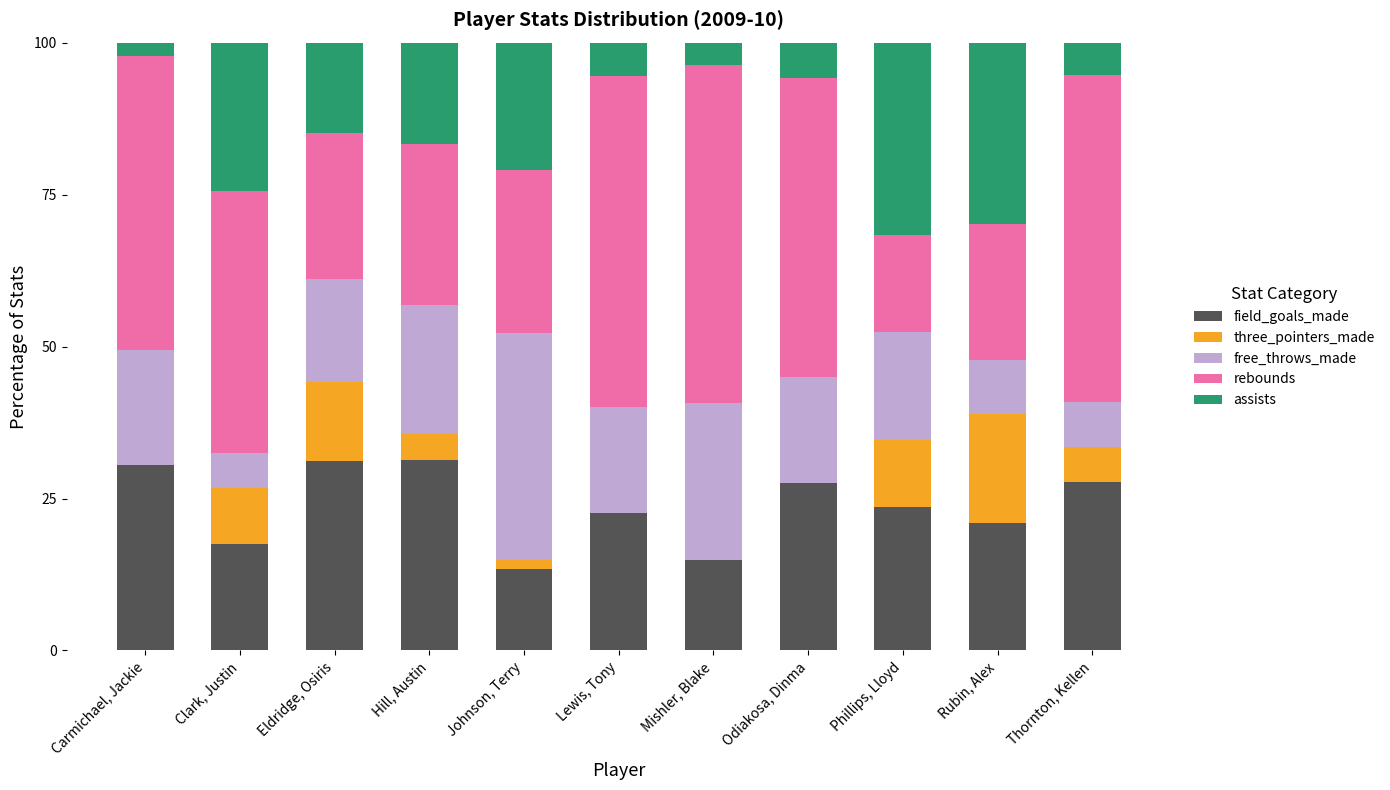

What is the maximum value for field_goals_made?

31.3